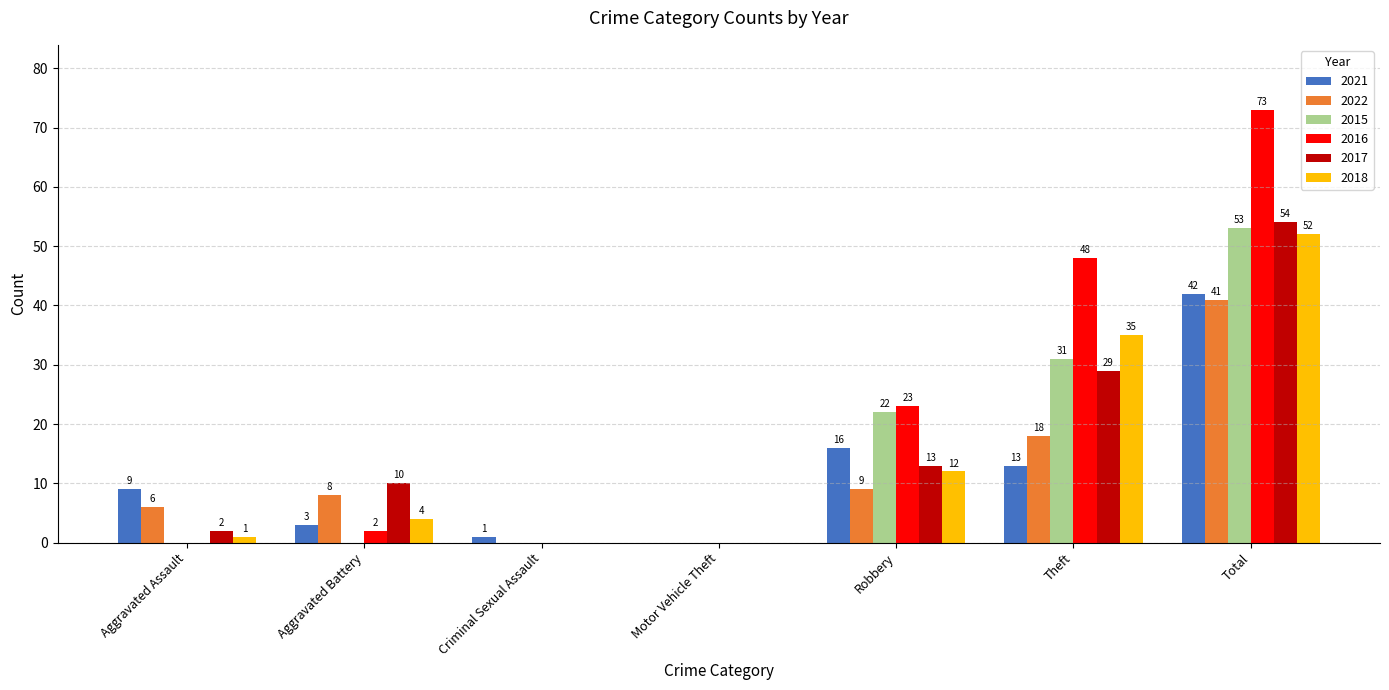

What are all the series names shown in the legend?

2021, 2022, 2015, 2016, 2017, 2018